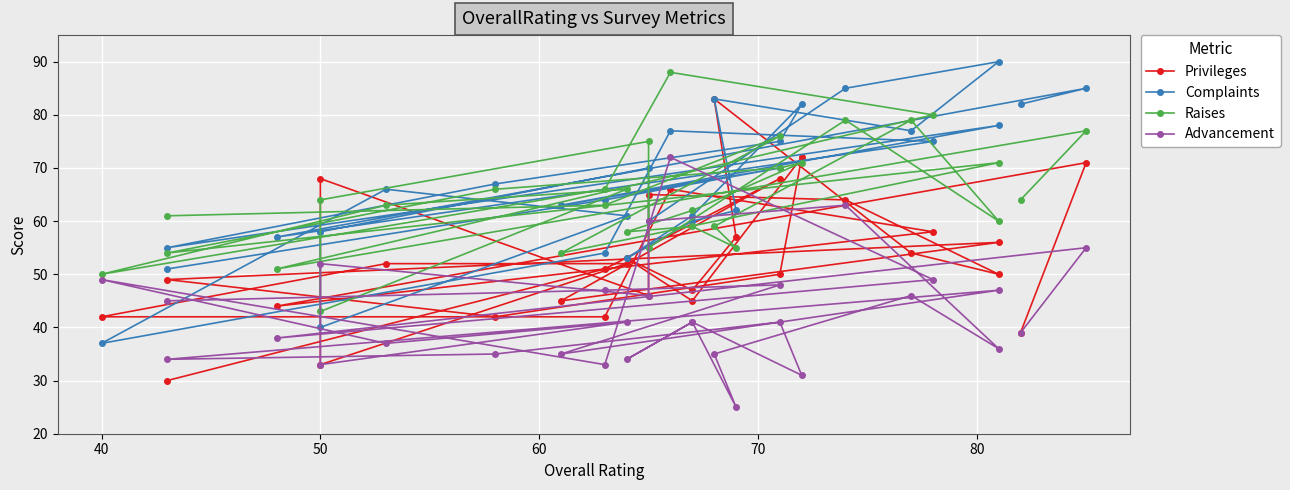

List the series in order of their peak value, highest first.

Complaints, Raises, Privileges, Advancement